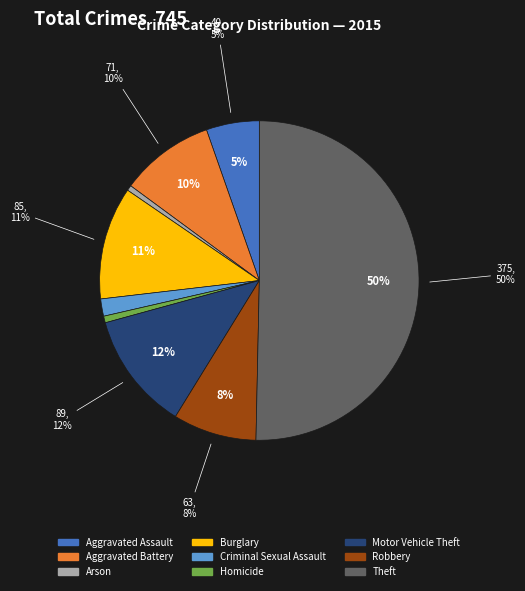

To the nearest percent, what portion does Criminal Sexual Assault represent?

2%